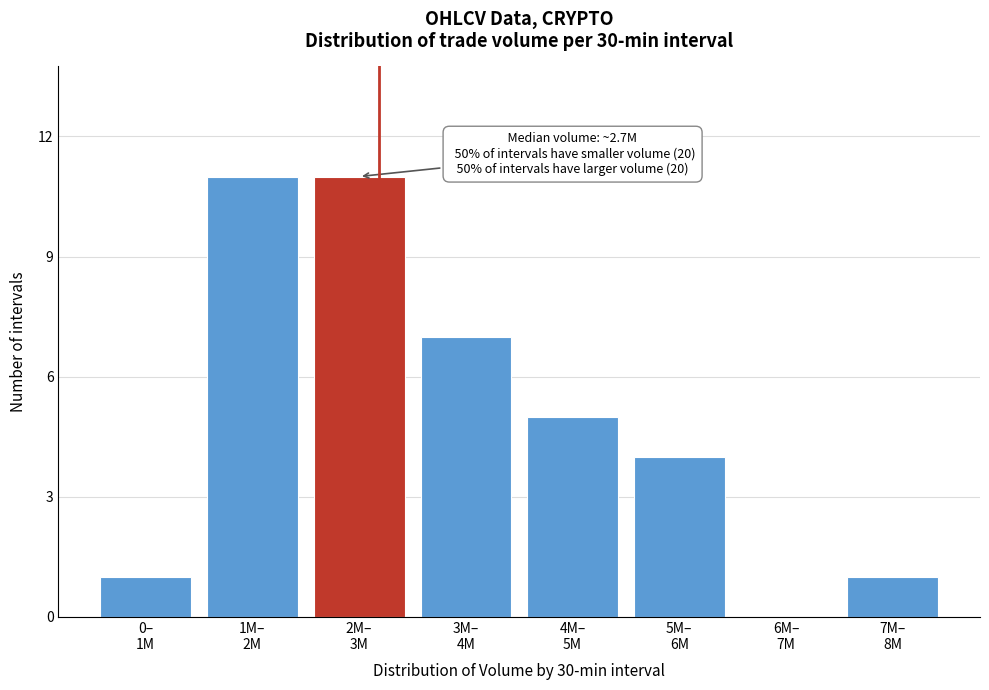

What is the sum of all values?

40